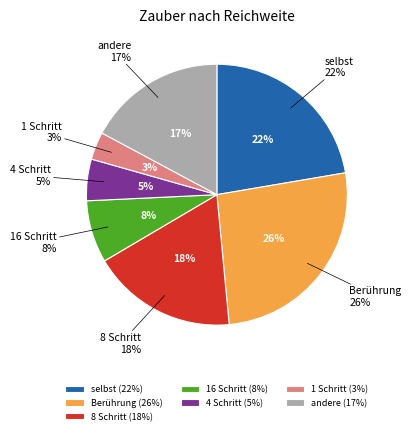

Is the sum of 16 Schritt and Berührung greater than half?

No